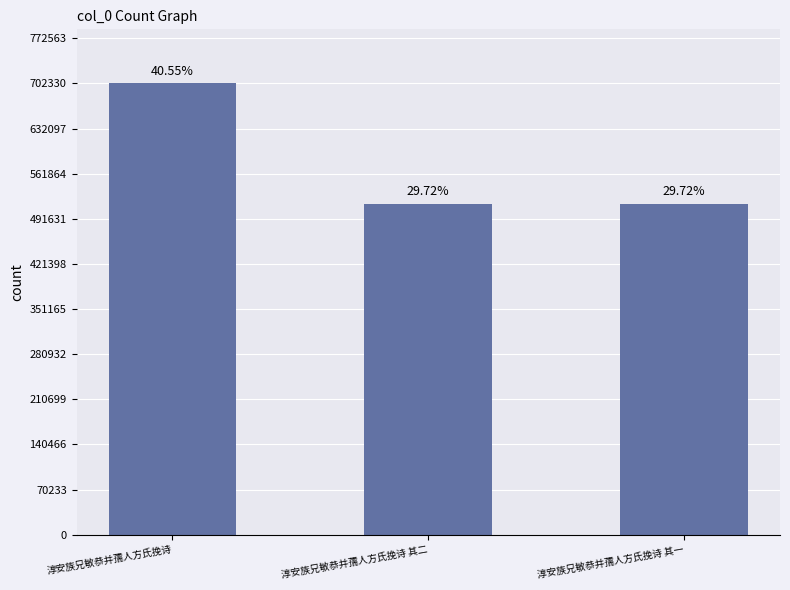

Are the bars horizontal?

No